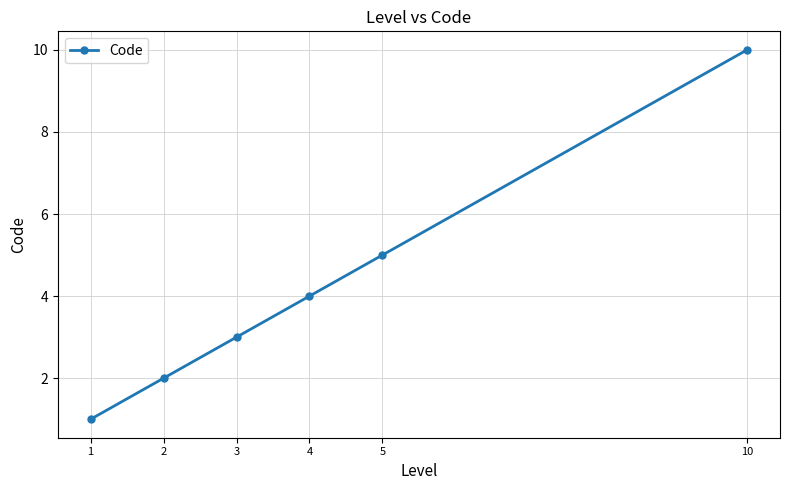

Between 3 and 5, which is larger?

5